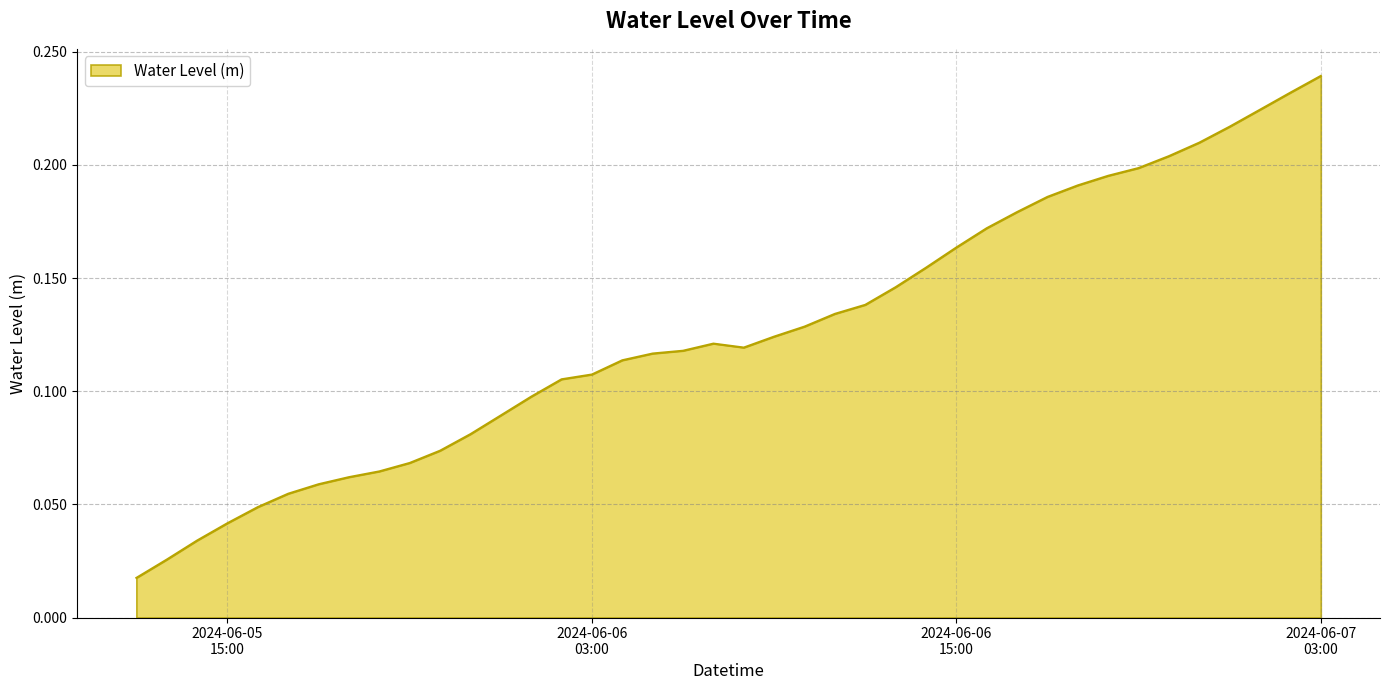

Reading right to left, extract all data points from this chart.

0.2	0.2	0.2	0.2	0.2	0.2	0.2	0.2	0.2	0.2	0.2	0.2	0.2	0.2	0.1	0.1	0.1	0.1	0.1	0.1	0.1	0.1	0.1	0.1	0.1	0.1	0.1	0.1	0.1	0.1	0.1	0.1	0.1	0.1	0.1	0.0	0.0	0.0	0.0	0.0